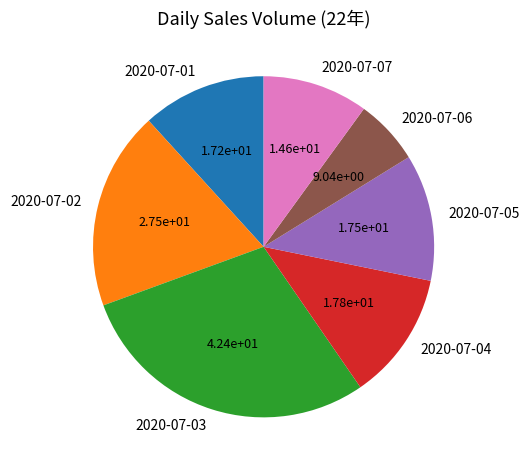

Which has a higher value, 2020-07-05 or 2020-07-02?

2020-07-02